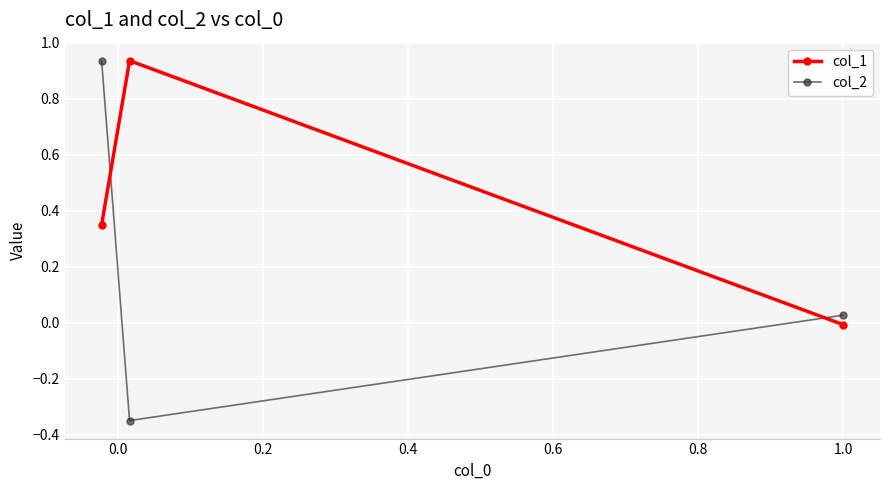

What is the difference between the maximum and minimum values in the col_2 series?

1.3